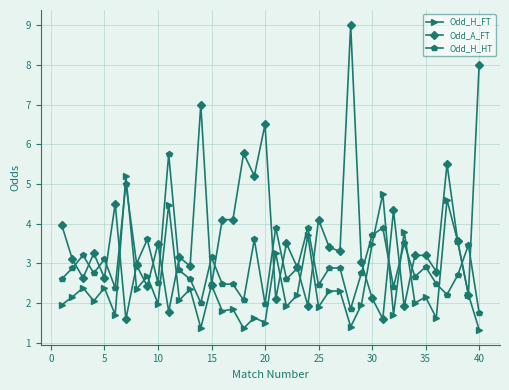

Rank the series by their average value, from highest to lowest.

Odd_A_FT, Odd_H_HT, Odd_H_FT